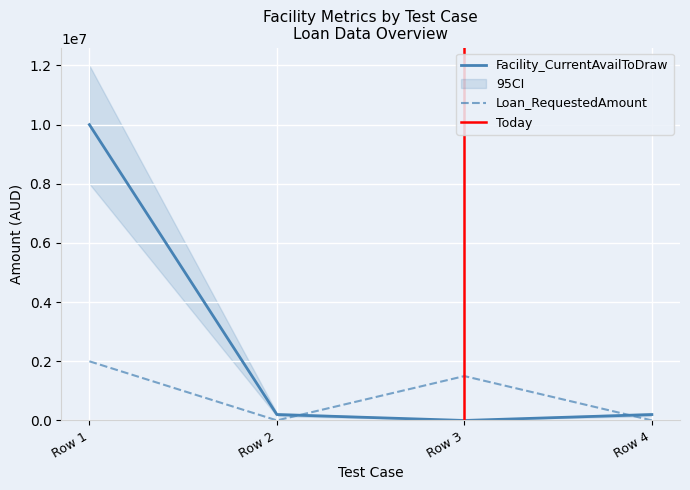

Which category has the lowest value across all series?

Row 3